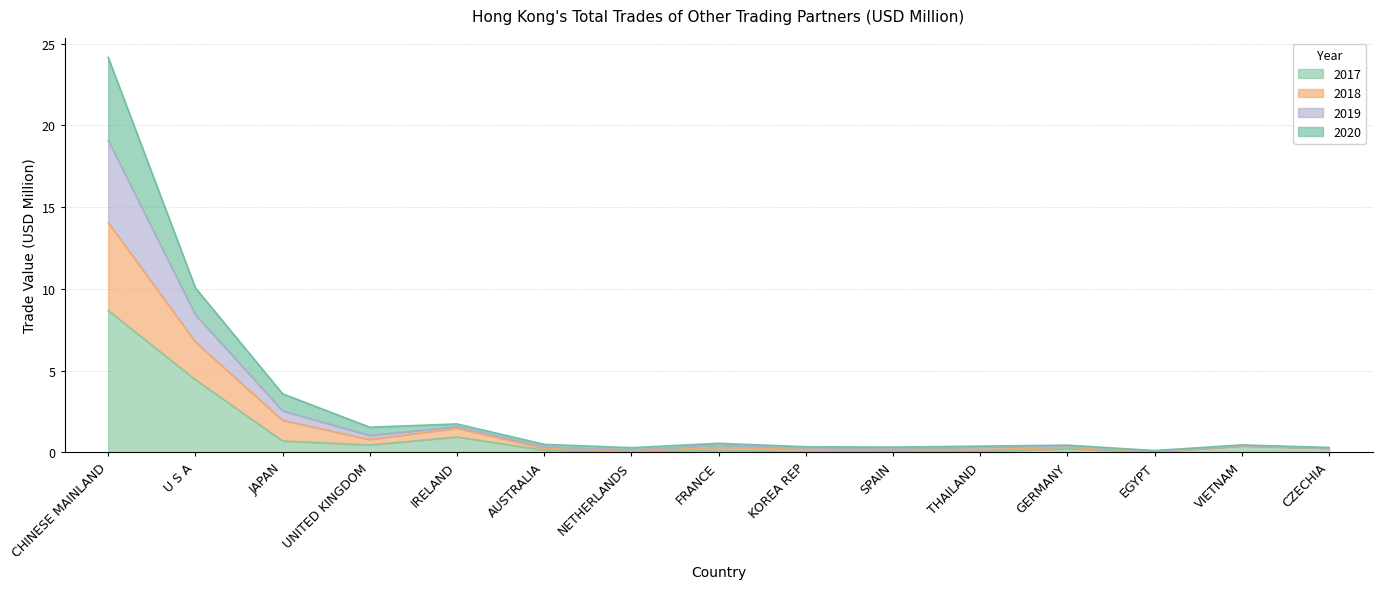

Which category has the highest value in the 2017 series?

CHINESE MAINLAND